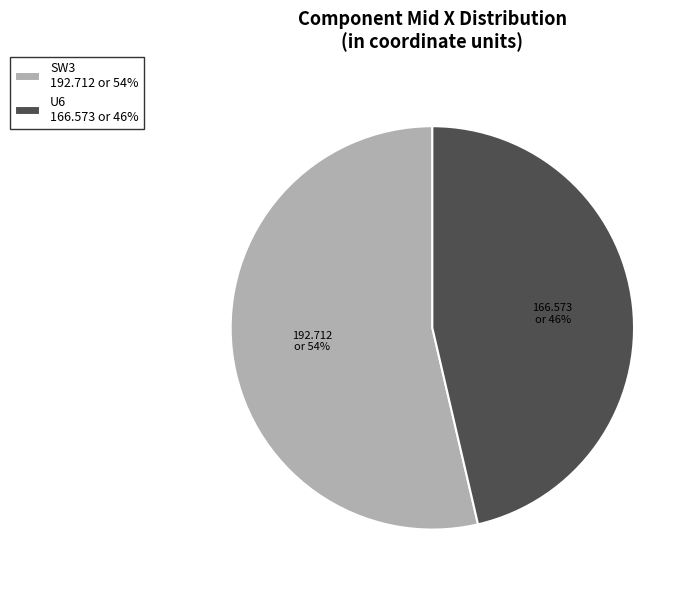

To the nearest percent, what percentage of the pie is U6?

46%